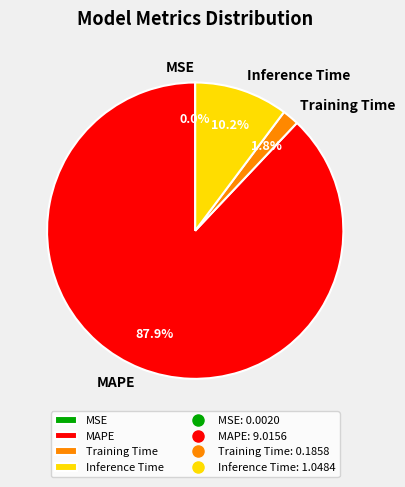

Which category has the biggest portion of the pie?

MAPE